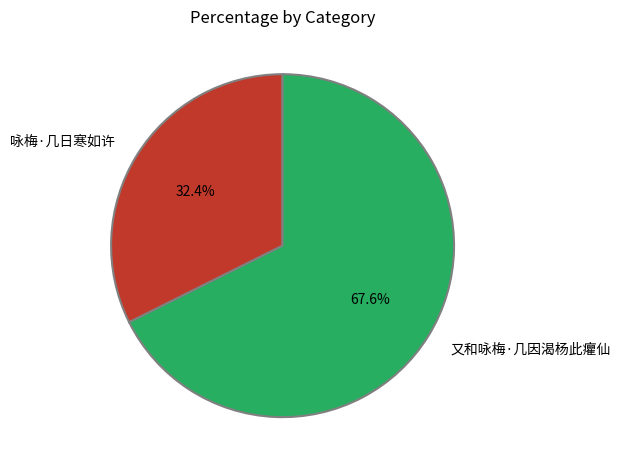

Does 咏梅·几日寒如许 represent more than half of the total?

No